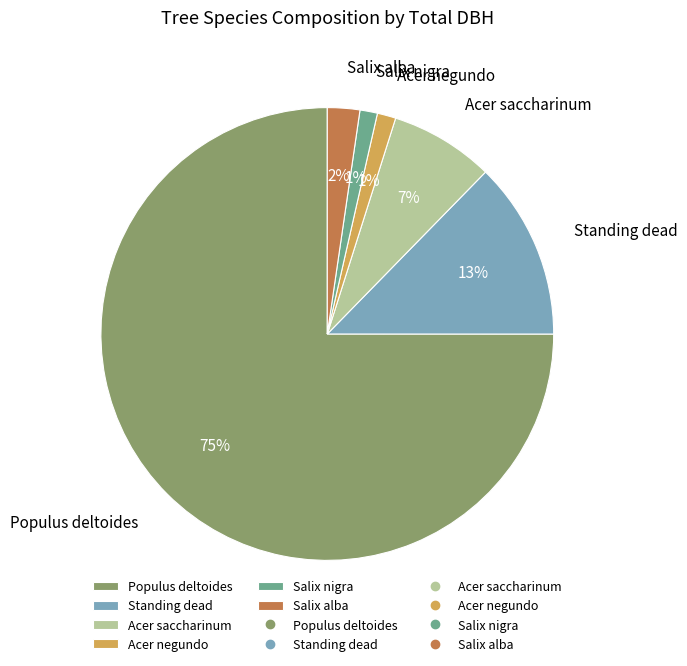

To the nearest percent, what is the average slice percentage?

17%